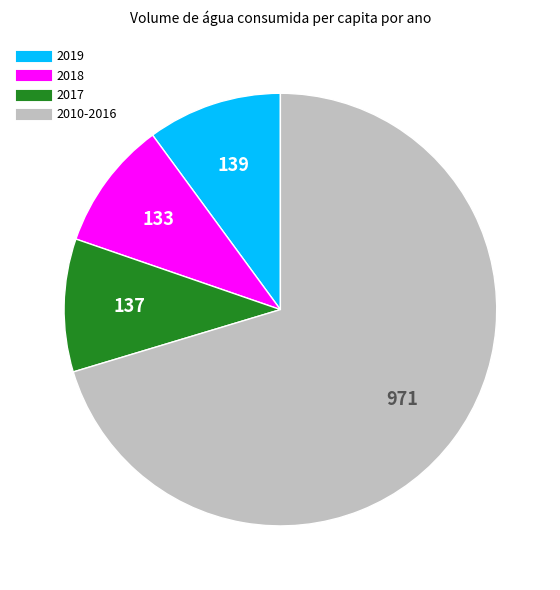

Does any single category account for the majority?

Yes